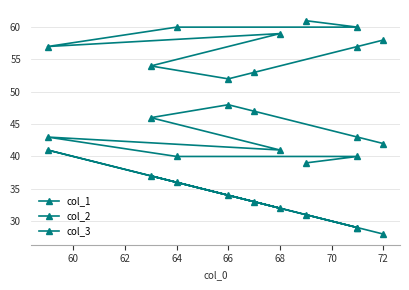

How many interior local valleys does the col_3 series have?

2